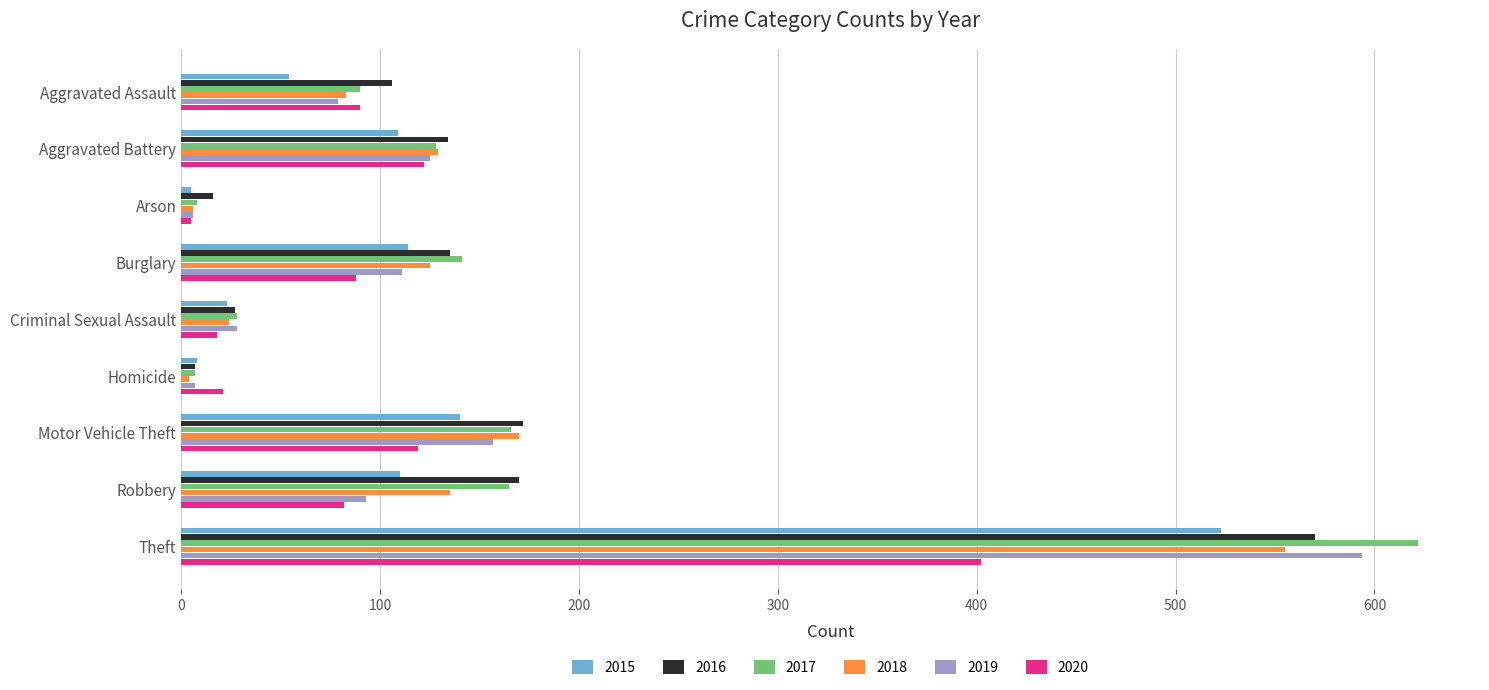

Is the value of 2018 at Burglary greater than the value of 2017 at Burglary?

No